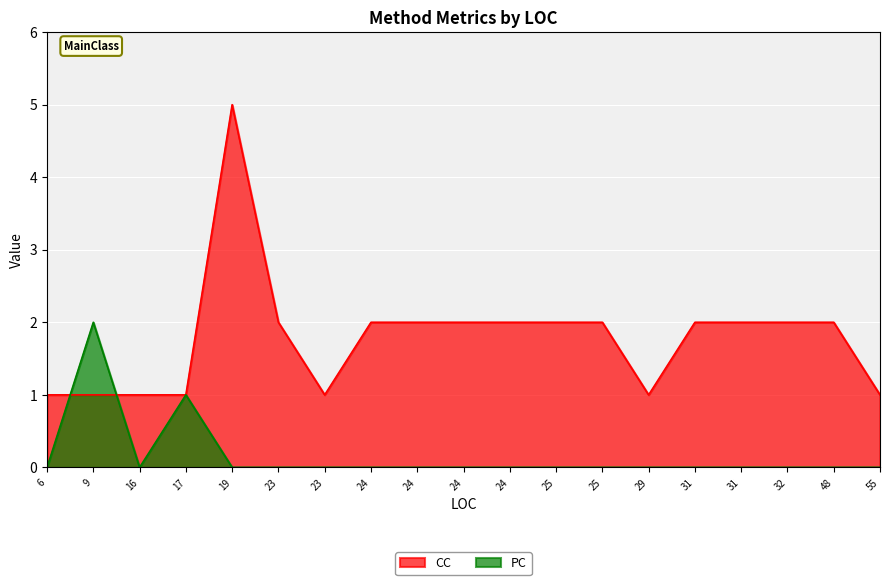

True or false: PC has a value of -1 at 6.

False